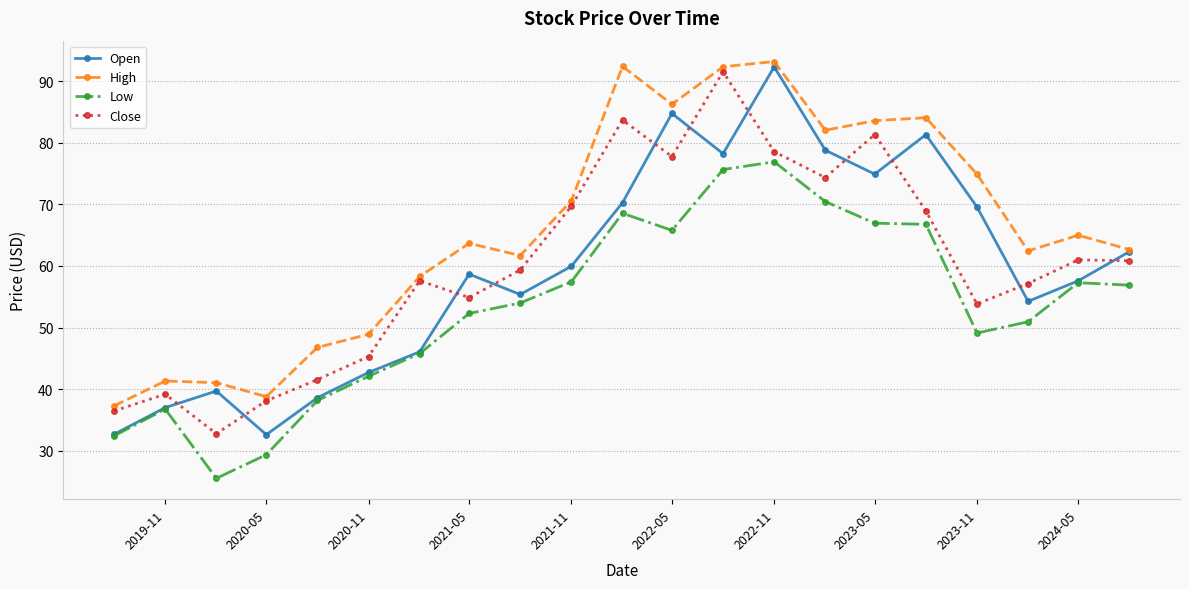

Which series has the widest spread of values?

Open